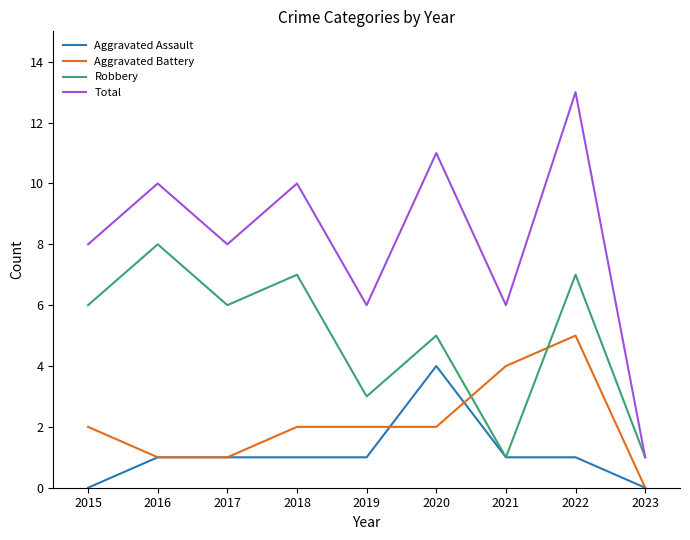

Reading left to right, list all the values displayed in this chart.

Aggravated Assault: 2015=0	2016=1	2017=1	2018=1	2019=1	2020=4	2021=1	2022=1	2023=0
Aggravated Battery: 2015=2	2016=1	2017=1	2018=2	2019=2	2020=2	2021=4	2022=5	2023=0
Robbery: 2015=6	2016=8	2017=6	2018=7	2019=3	2020=5	2021=1	2022=7	2023=1
Total: 2015=8	2016=10	2017=8	2018=10	2019=6	2020=11	2021=6	2022=13	2023=1